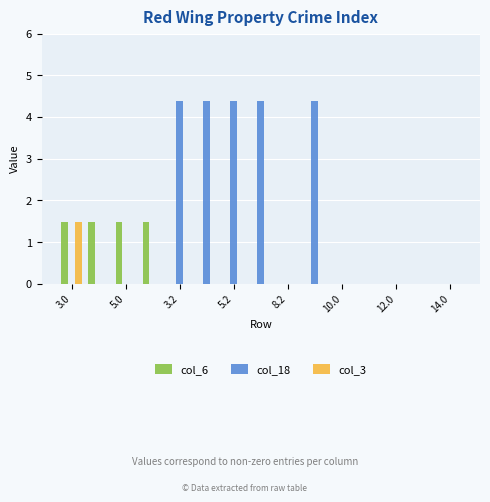

What is the sum of all col_6 values?

5.9